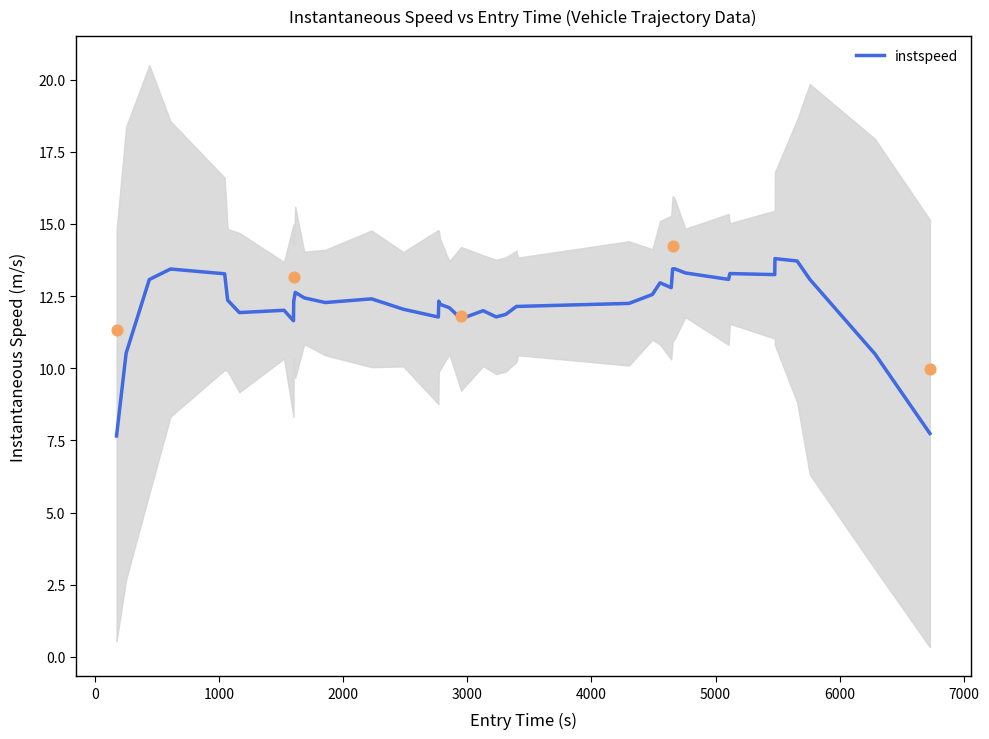

What is the minimum value for instspeed?

7.7